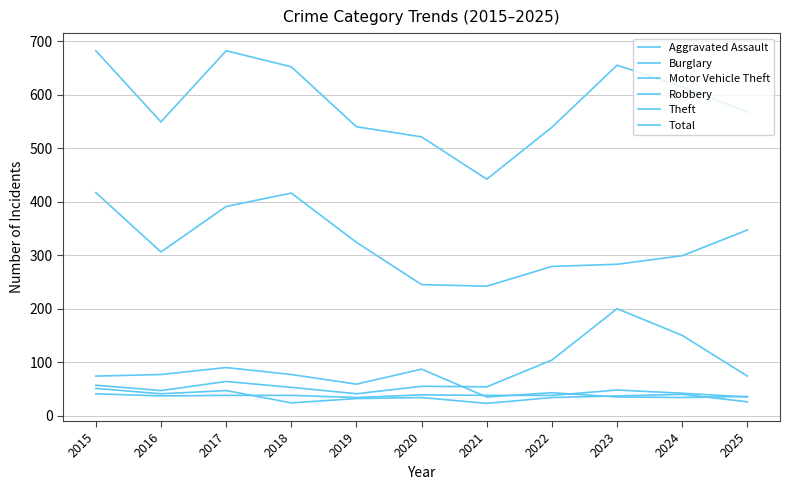

Is it true that Burglary equals 59 at 2019?

True